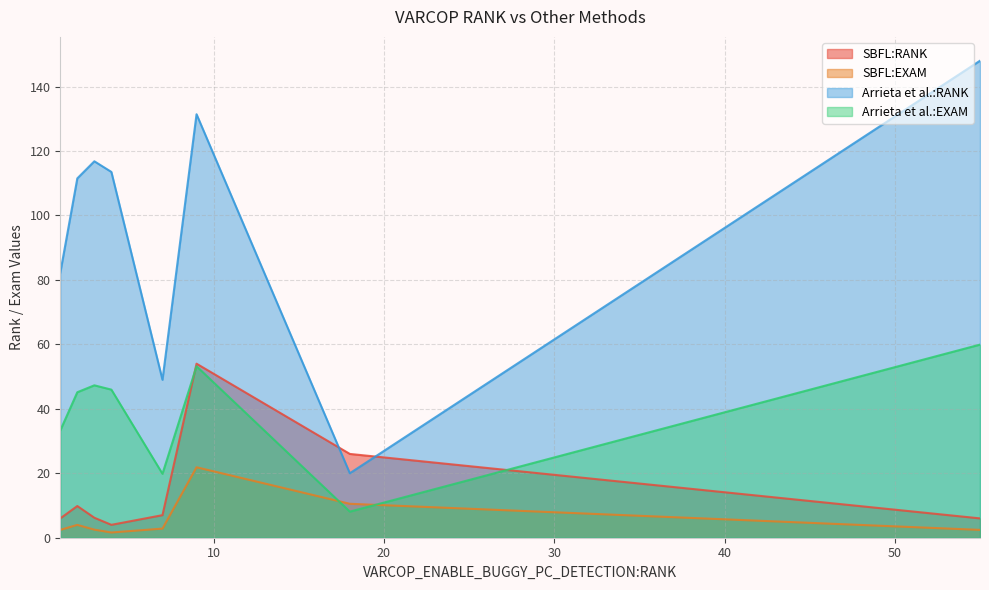

How many times do Arrieta et al.:RANK and SBFL:RANK cross each other?

2